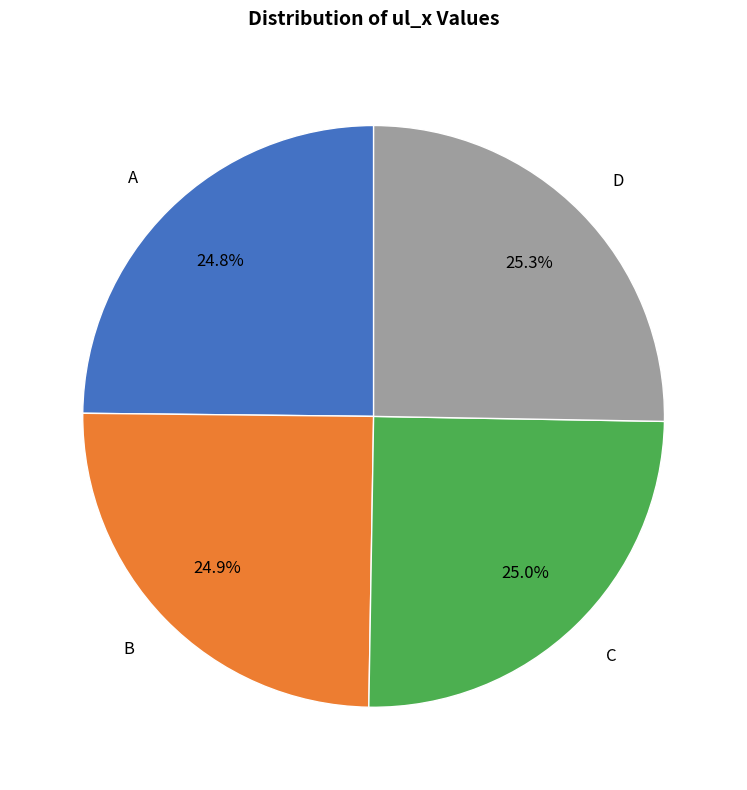

Is it true that D is 12% of the pie?

False